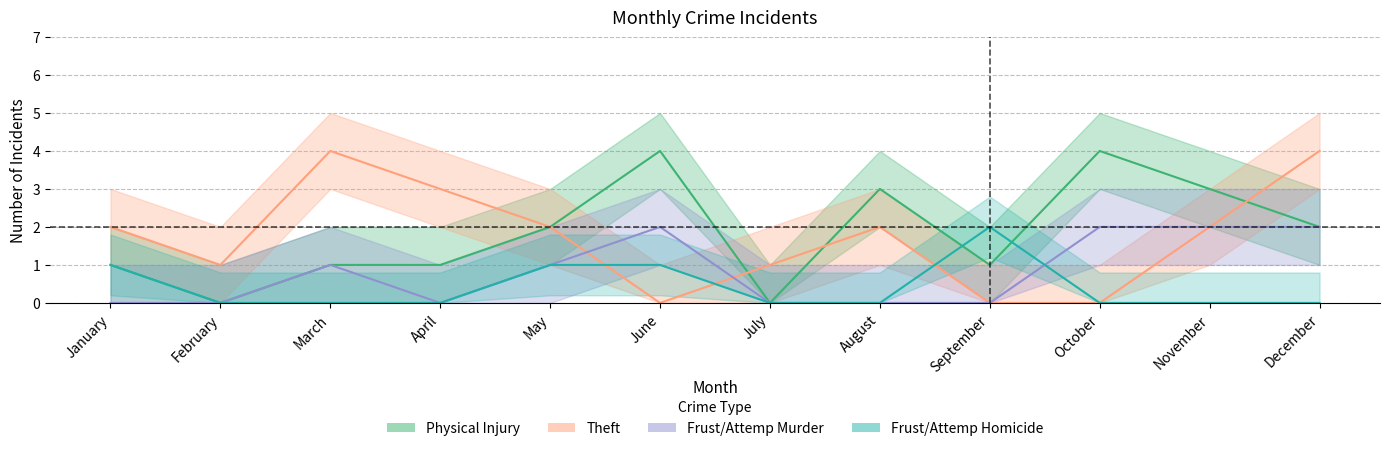

Reading left to right, transcribe all the data shown in this chart.

Physical Injury: January=1	February=0	March=1	April=1	May=2	June=4	July=0	August=3	September=1	October=4	November=3	December=2
Theft: January=2	February=1	March=4	April=3	May=2	June=0	July=1	August=2	September=0	October=0	November=2	December=4
Frust/Attemp Murder: January=0	February=0	March=1	April=0	May=1	June=2	July=0	August=0	September=0	October=2	November=2	December=2
Frust/Attemp Homicide: January=1	February=0	March=0	April=0	May=1	June=1	July=0	August=0	September=2	October=0	November=0	December=0